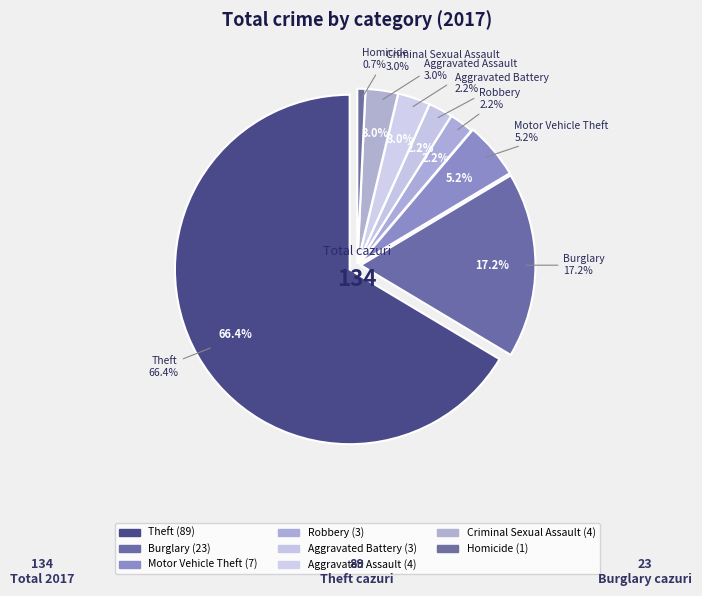

To the nearest percent, what percentage of the pie is Motor Vehicle Theft?

5%